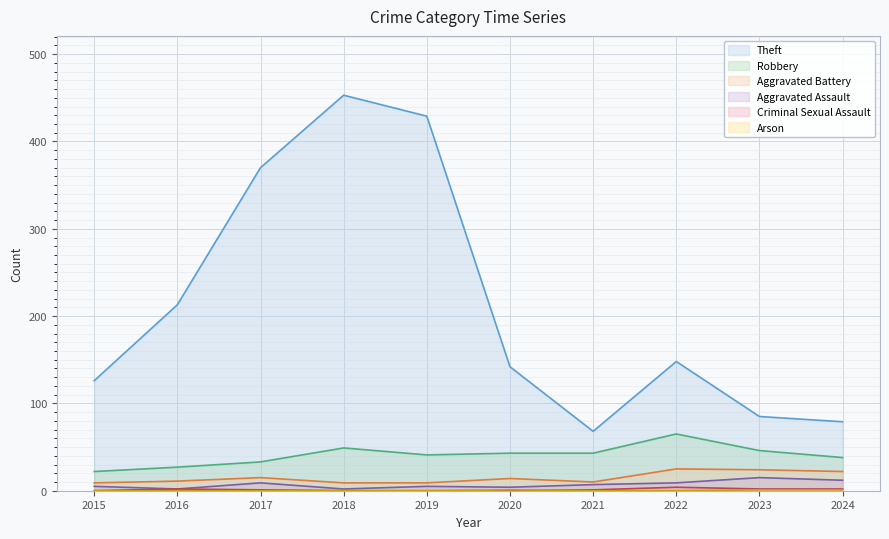

True or false: Aggravated Assault and Aggravated Battery cross at least once.

False